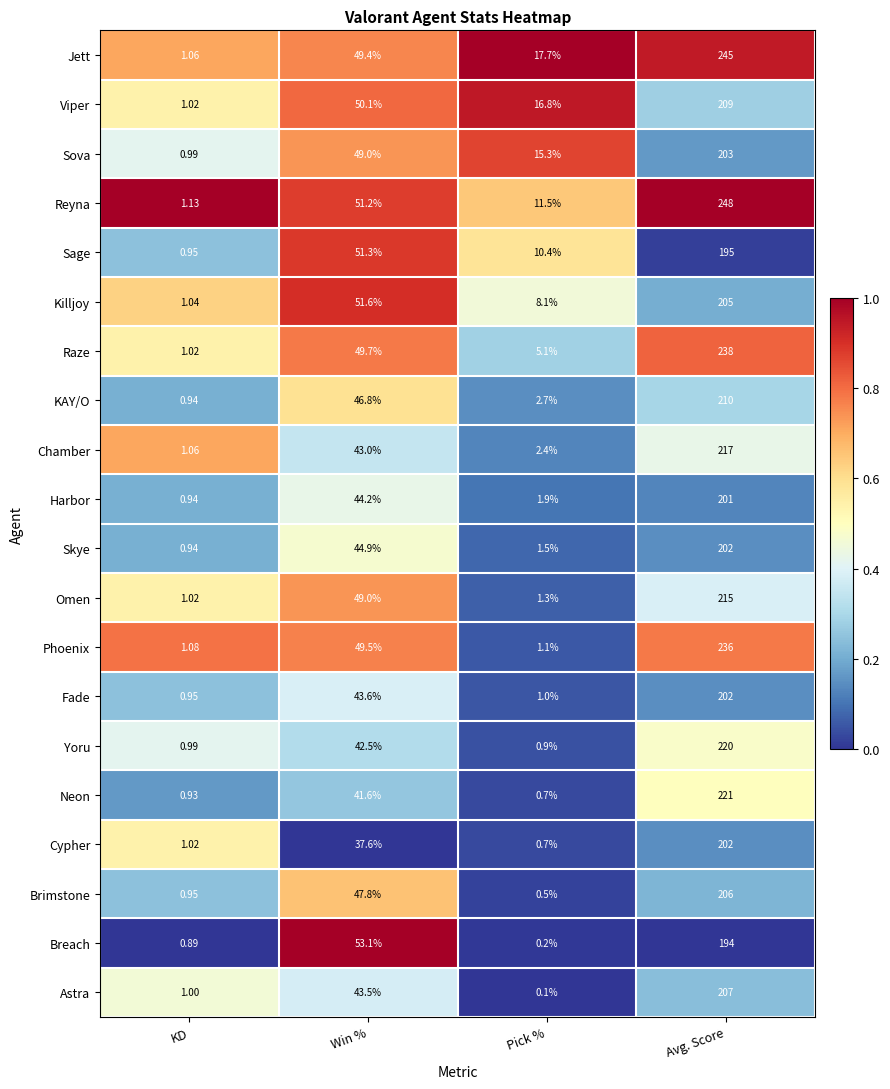

Which category has the lowest value across all series?

Pick %